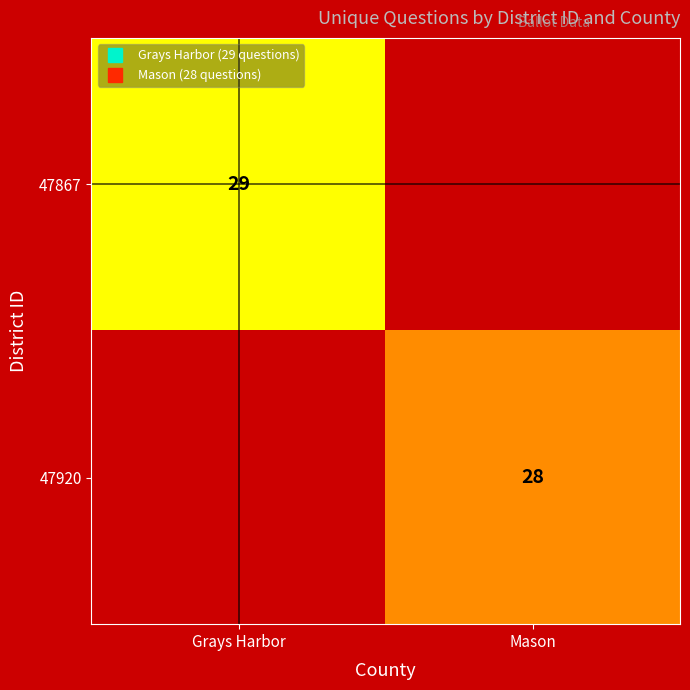

How many categories are shown in the chart?

2